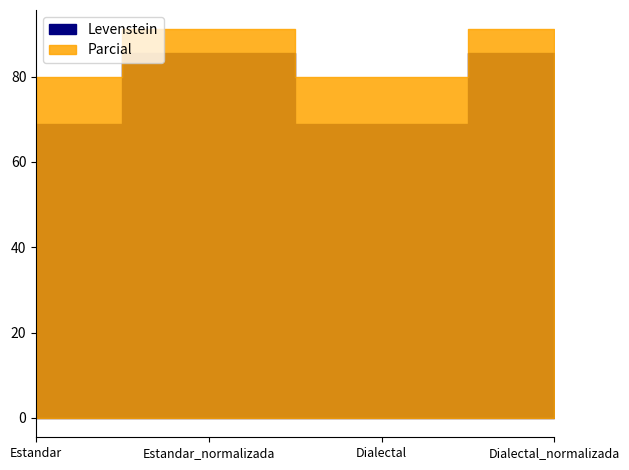

At which category does Levenstein reach its first local peak?

Estandar_normalizada